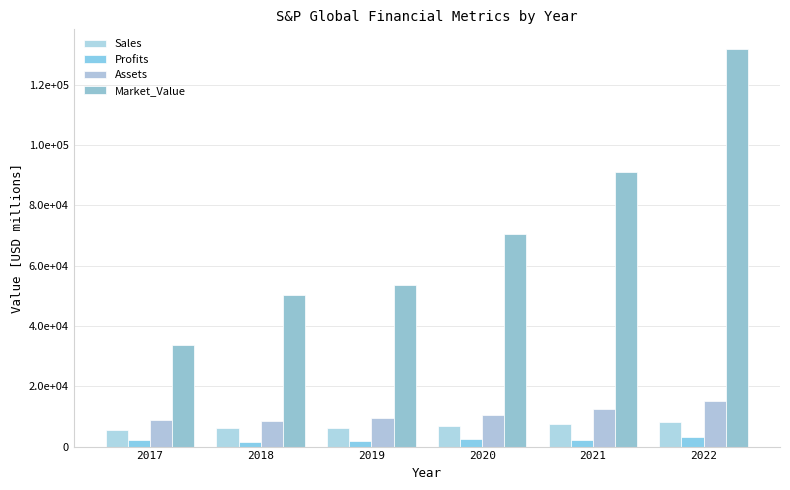

Reading right to left, list all the values displayed in this chart.

Sales: 8297	7442	6914	6259	6177	5661
Profits: 3025	2340	2352	1958	1588	2106
Assets: 15026	12537	10463	9458	8497	8669
Market_Value: 131752	91072	70555	53449	50257	33626